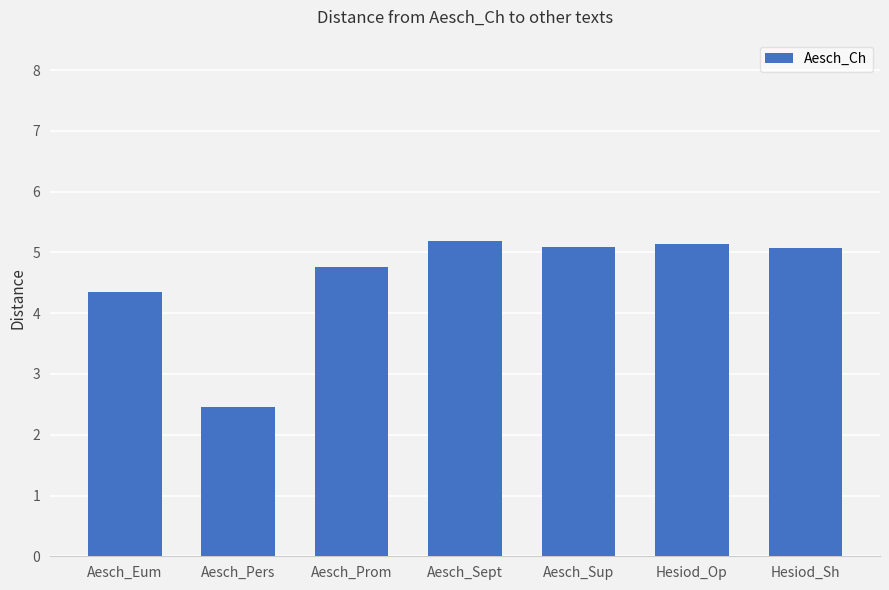

The value at Hesiod_Sh is 5.1. True or false?

True